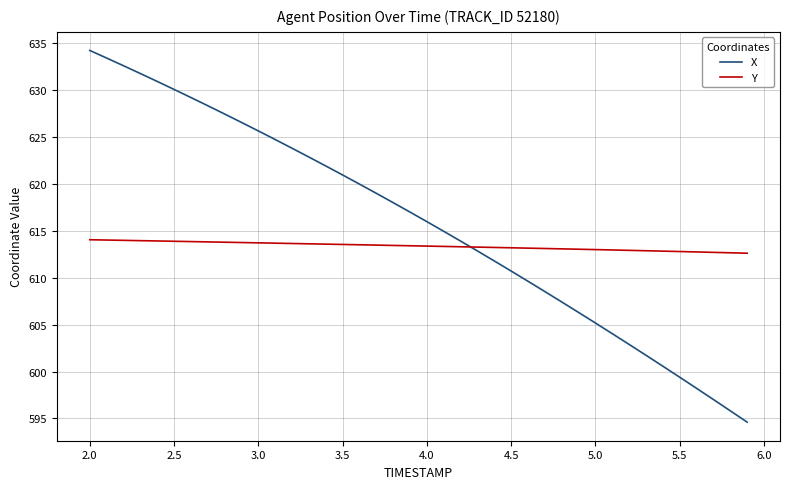

What is the average value of the X series?

615.8